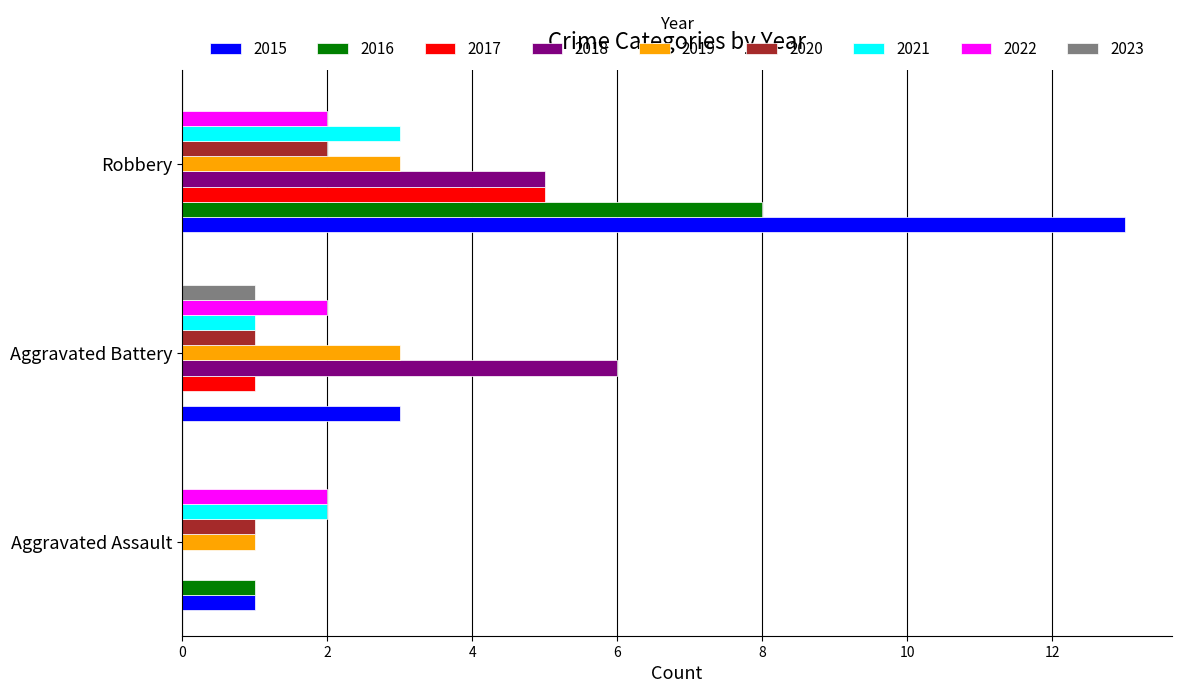

True or false: 2021 has a value of 3 at Robbery.

True